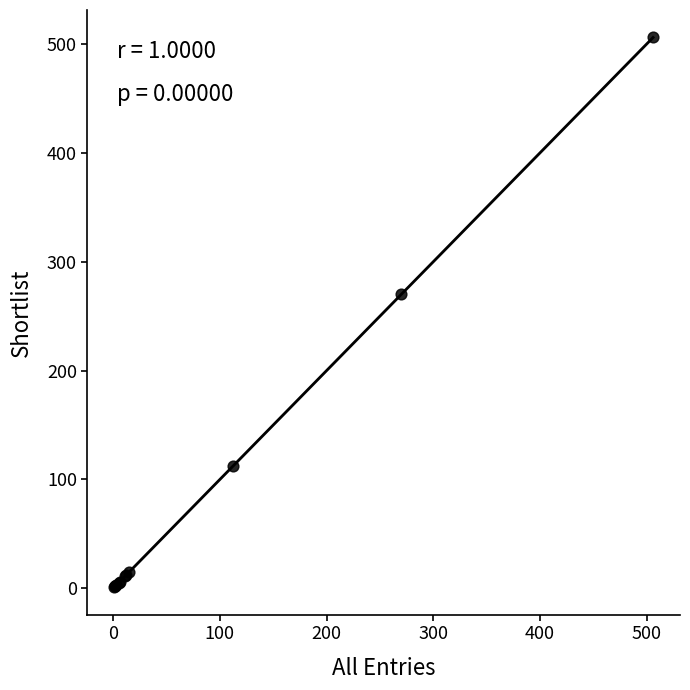

What Y value in the scatter plot is closest to 253?

270